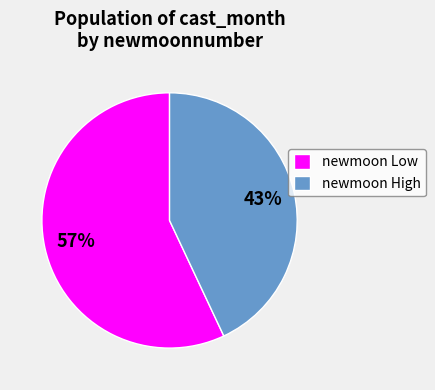

Is there a majority slice in this chart?

Yes